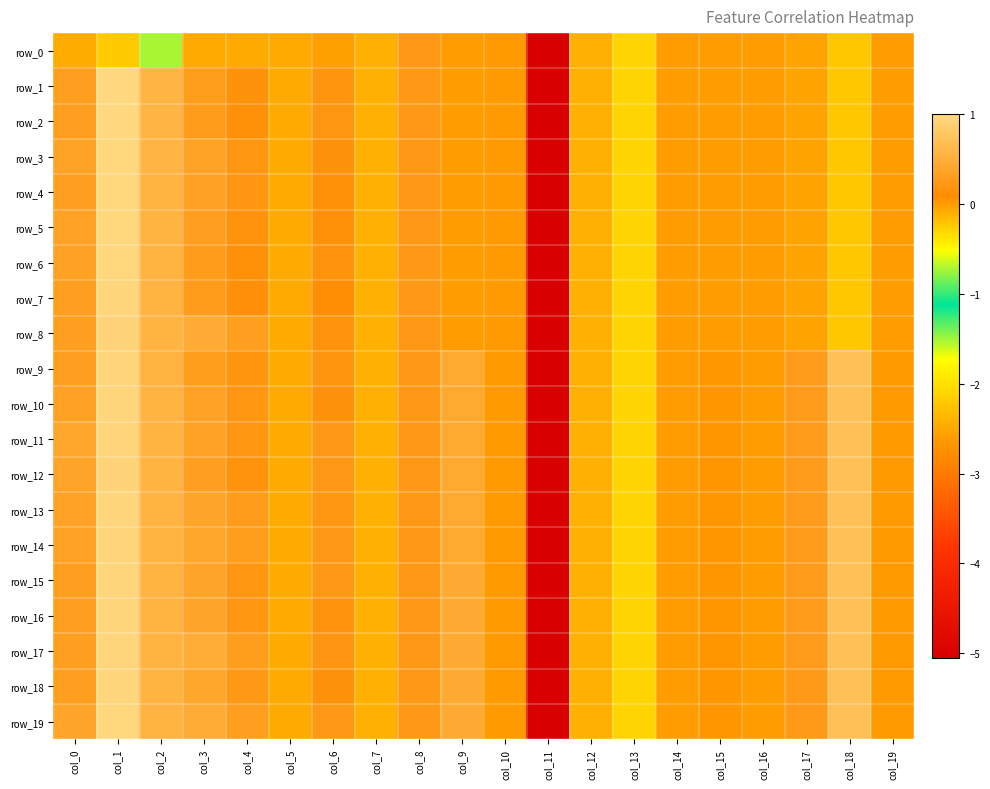

Reading left to right, transcribe all the data shown in this chart.

row_0: col_0=-0.1	col_1=-0.2	col_2=-0.7	col_3=-0.1	col_4=-0.1	col_5=-0.1	col_6=-0.0	col_7=-0.1	col_8=0.2	col_9=0.0	col_10=0.0	col_11=-5.1	col_12=-0.1	col_13=-0.3	col_14=-0.0	col_15=-0.0	col_16=-0.0	col_17=-0.0	col_18=-0.2	col_19=-0.0
row_1: col_0=0.3	col_1=1.0	col_2=0.6	col_3=0.3	col_4=0.2	col_5=-0.1	col_6=0.2	col_7=-0.1	col_8=0.2	col_9=0.0	col_10=0.0	col_11=-5.1	col_12=-0.1	col_13=-0.3	col_14=-0.0	col_15=-0.0	col_16=-0.0	col_17=-0.0	col_18=-0.2	col_19=-0.0
row_2: col_0=0.3	col_1=1.0	col_2=0.6	col_3=0.3	col_4=0.1	col_5=-0.1	col_6=0.2	col_7=-0.1	col_8=0.2	col_9=0.0	col_10=0.0	col_11=-5.1	col_12=-0.1	col_13=-0.3	col_14=-0.0	col_15=-0.0	col_16=-0.0	col_17=-0.0	col_18=-0.2	col_19=-0.0
row_3: col_0=0.4	col_1=1.0	col_2=0.6	col_3=0.4	col_4=0.2	col_5=-0.1	col_6=0.2	col_7=-0.1	col_8=0.2	col_9=0.0	col_10=0.0	col_11=-5.1	col_12=-0.1	col_13=-0.3	col_14=-0.0	col_15=-0.0	col_16=-0.0	col_17=-0.0	col_18=-0.2	col_19=-0.0
row_4: col_0=0.3	col_1=1.0	col_2=0.6	col_3=0.3	col_4=0.2	col_5=-0.1	col_6=0.2	col_7=-0.1	col_8=0.2	col_9=0.0	col_10=0.0	col_11=-5.1	col_12=-0.1	col_13=-0.3	col_14=-0.0	col_15=-0.0	col_16=-0.0	col_17=-0.0	col_18=-0.2	col_19=-0.0
row_5: col_0=0.4	col_1=1.0	col_2=0.6	col_3=0.3	col_4=0.2	col_5=-0.1	col_6=0.2	col_7=-0.1	col_8=0.2	col_9=0.0	col_10=0.0	col_11=-5.1	col_12=-0.1	col_13=-0.3	col_14=-0.0	col_15=-0.0	col_16=-0.0	col_17=-0.0	col_18=-0.2	col_19=-0.0
row_6: col_0=0.3	col_1=1.0	col_2=0.6	col_3=0.3	col_4=0.1	col_5=-0.1	col_6=0.2	col_7=-0.1	col_8=0.2	col_9=0.0	col_10=0.0	col_11=-5.1	col_12=-0.1	col_13=-0.3	col_14=-0.0	col_15=-0.0	col_16=-0.0	col_17=-0.0	col_18=-0.2	col_19=-0.0
row_7: col_0=0.3	col_1=1.0	col_2=0.6	col_3=0.3	col_4=0.1	col_5=-0.1	col_6=0.1	col_7=-0.1	col_8=0.2	col_9=0.0	col_10=0.0	col_11=-5.1	col_12=-0.1	col_13=-0.3	col_14=-0.0	col_15=-0.0	col_16=-0.0	col_17=-0.0	col_18=-0.2	col_19=-0.0
row_8: col_0=0.3	col_1=0.9	col_2=0.6	col_3=0.5	col_4=0.3	col_5=-0.1	col_6=0.2	col_7=-0.1	col_8=0.2	col_9=0.0	col_10=0.0	col_11=-5.1	col_12=-0.1	col_13=-0.3	col_14=-0.0	col_15=-0.0	col_16=-0.0	col_17=-0.0	col_18=-0.2	col_19=-0.0
row_9: col_0=0.3	col_1=1.0	col_2=0.5	col_3=0.3	col_4=0.2	col_5=-0.1	col_6=0.2	col_7=-0.1	col_8=0.2	col_9=0.4	col_10=0.0	col_11=-5.1	col_12=-0.1	col_13=-0.3	col_14=-0.0	col_15=0.0	col_16=-0.0	col_17=0.3	col_18=0.7	col_19=0.0
row_10: col_0=0.3	col_1=1.0	col_2=0.6	col_3=0.4	col_4=0.2	col_5=-0.1	col_6=0.2	col_7=-0.1	col_8=0.2	col_9=0.4	col_10=0.0	col_11=-5.1	col_12=-0.1	col_13=-0.3	col_14=-0.0	col_15=0.0	col_16=-0.0	col_17=0.3	col_18=0.7	col_19=0.0
row_11: col_0=0.4	col_1=1.0	col_2=0.6	col_3=0.4	col_4=0.2	col_5=-0.1	col_6=0.2	col_7=-0.1	col_8=0.2	col_9=0.4	col_10=0.0	col_11=-5.1	col_12=-0.1	col_13=-0.3	col_14=-0.0	col_15=0.0	col_16=-0.0	col_17=0.3	col_18=0.7	col_19=0.0
row_12: col_0=0.4	col_1=1.0	col_2=0.6	col_3=0.3	col_4=0.2	col_5=-0.1	col_6=0.2	col_7=-0.1	col_8=0.2	col_9=0.4	col_10=0.0	col_11=-5.1	col_12=-0.1	col_13=-0.3	col_14=-0.0	col_15=0.0	col_16=-0.0	col_17=0.3	col_18=0.7	col_19=0.0
row_13: col_0=0.4	col_1=1.0	col_2=0.6	col_3=0.4	col_4=0.3	col_5=-0.1	col_6=0.2	col_7=-0.1	col_8=0.2	col_9=0.4	col_10=0.0	col_11=-5.1	col_12=-0.1	col_13=-0.3	col_14=-0.0	col_15=0.0	col_16=-0.0	col_17=0.3	col_18=0.7	col_19=0.0
row_14: col_0=0.4	col_1=1.0	col_2=0.6	col_3=0.4	col_4=0.3	col_5=-0.1	col_6=0.2	col_7=-0.1	col_8=0.2	col_9=0.4	col_10=0.0	col_11=-5.1	col_12=-0.1	col_13=-0.3	col_14=-0.0	col_15=0.0	col_16=-0.0	col_17=0.3	col_18=0.7	col_19=0.0
row_15: col_0=0.3	col_1=1.0	col_2=0.6	col_3=0.4	col_4=0.2	col_5=-0.1	col_6=0.2	col_7=-0.1	col_8=0.2	col_9=0.4	col_10=0.0	col_11=-5.1	col_12=-0.1	col_13=-0.3	col_14=-0.0	col_15=0.0	col_16=-0.0	col_17=0.3	col_18=0.7	col_19=0.0
row_16: col_0=0.3	col_1=1.0	col_2=0.6	col_3=0.4	col_4=0.2	col_5=-0.1	col_6=0.2	col_7=-0.1	col_8=0.2	col_9=0.4	col_10=0.0	col_11=-5.1	col_12=-0.1	col_13=-0.3	col_14=-0.0	col_15=0.0	col_16=-0.0	col_17=0.3	col_18=0.7	col_19=0.0
row_17: col_0=0.3	col_1=1.0	col_2=0.6	col_3=0.5	col_4=0.3	col_5=-0.1	col_6=0.2	col_7=-0.1	col_8=0.2	col_9=0.4	col_10=0.0	col_11=-5.1	col_12=-0.1	col_13=-0.3	col_14=-0.0	col_15=0.0	col_16=-0.0	col_17=0.3	col_18=0.7	col_19=0.0
row_18: col_0=0.3	col_1=1.0	col_2=0.6	col_3=0.4	col_4=0.2	col_5=-0.1	col_6=0.2	col_7=-0.1	col_8=0.2	col_9=0.4	col_10=0.0	col_11=-5.1	col_12=-0.1	col_13=-0.3	col_14=-0.0	col_15=0.0	col_16=-0.0	col_17=0.3	col_18=0.7	col_19=0.0
row_19: col_0=0.4	col_1=1.0	col_2=0.6	col_3=0.5	col_4=0.3	col_5=-0.1	col_6=0.2	col_7=-0.1	col_8=0.2	col_9=0.5	col_10=0.0	col_11=-5.1	col_12=-0.1	col_13=-0.3	col_14=-0.0	col_15=0.0	col_16=-0.0	col_17=0.3	col_18=0.7	col_19=0.0